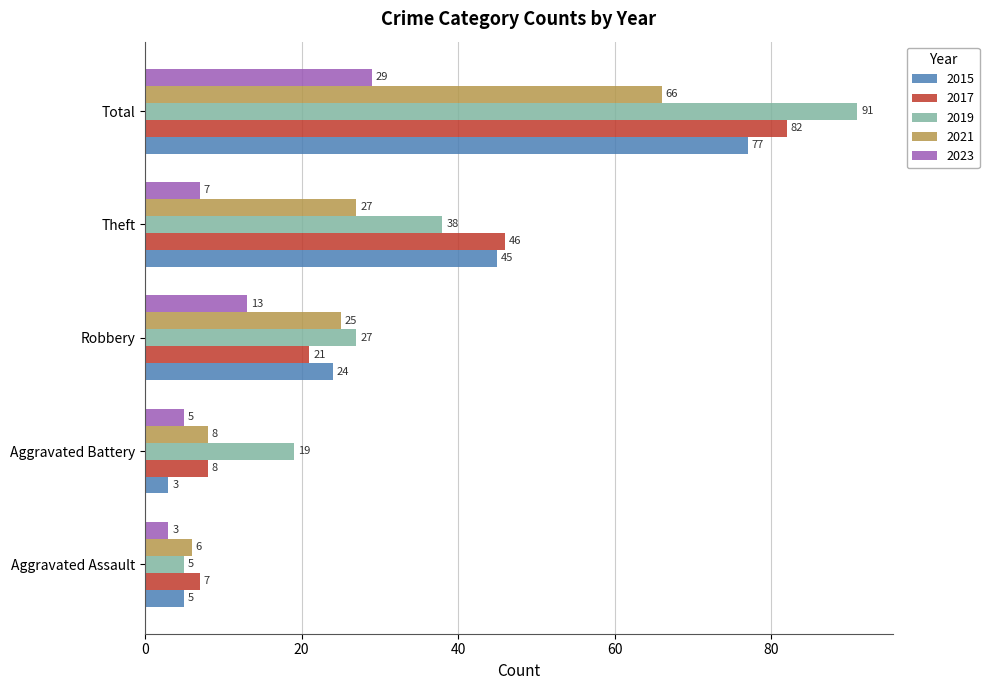

What is the difference between the 2015 values at Total and Robbery?

53